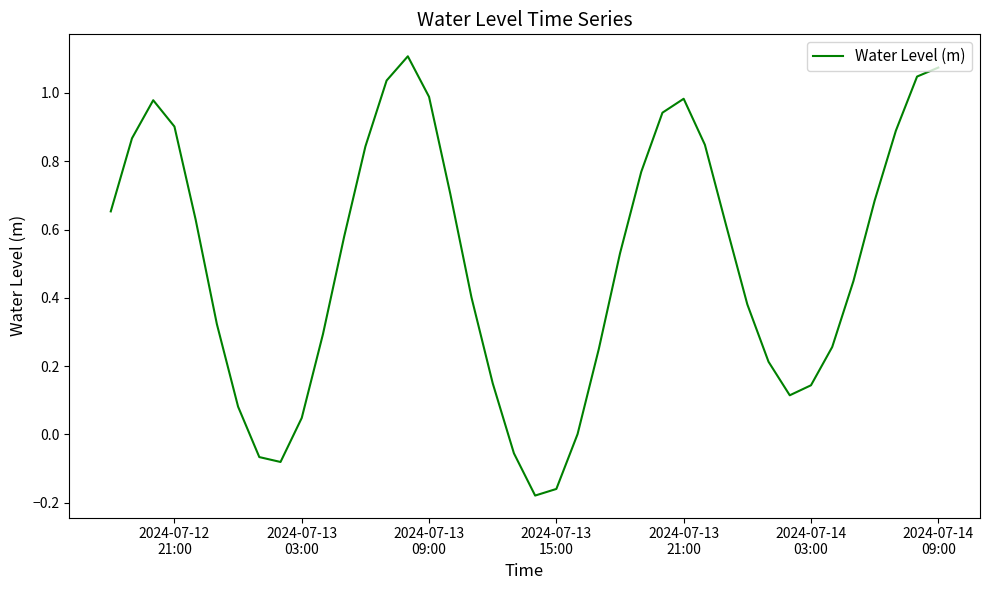

How many lines are shown in the chart?

1